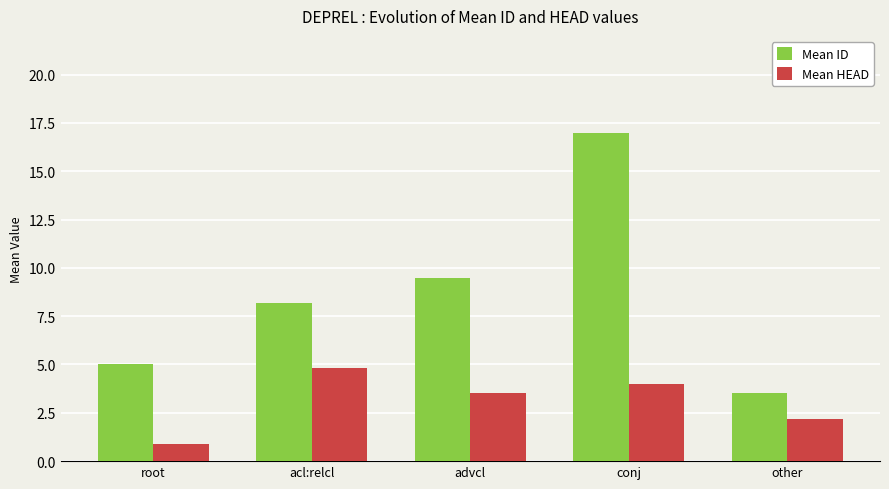

Reading right to left, list all the values displayed in this chart.

Mean ID: 3.5	17.0	9.5	8.2	5.0
Mean HEAD: 2.2	4.0	3.5	4.8	0.9